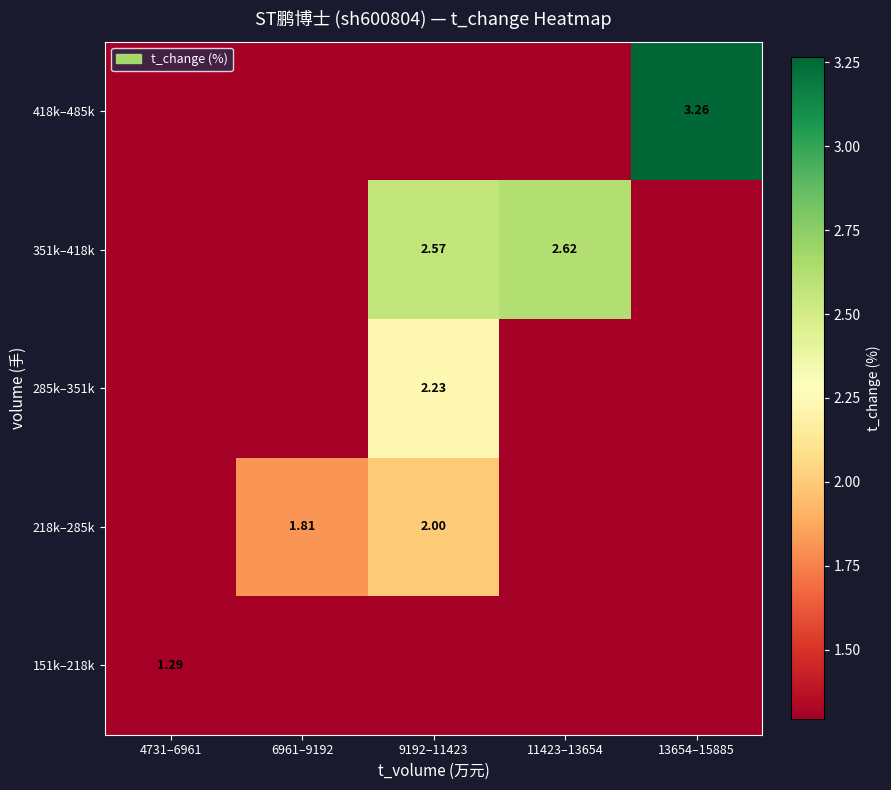

Rank the categories by 418k–485k value from lowest to highest.

4731–6961, 6961–9192, 9192–11423, 11423–13654, 13654–15885